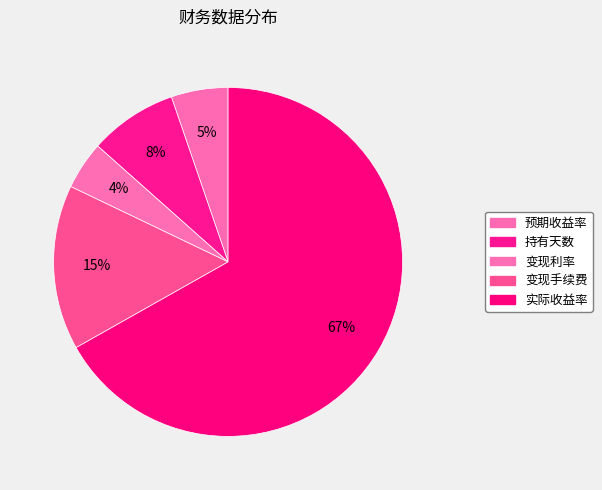

What is the smallest slice in the pie chart?

变现利率